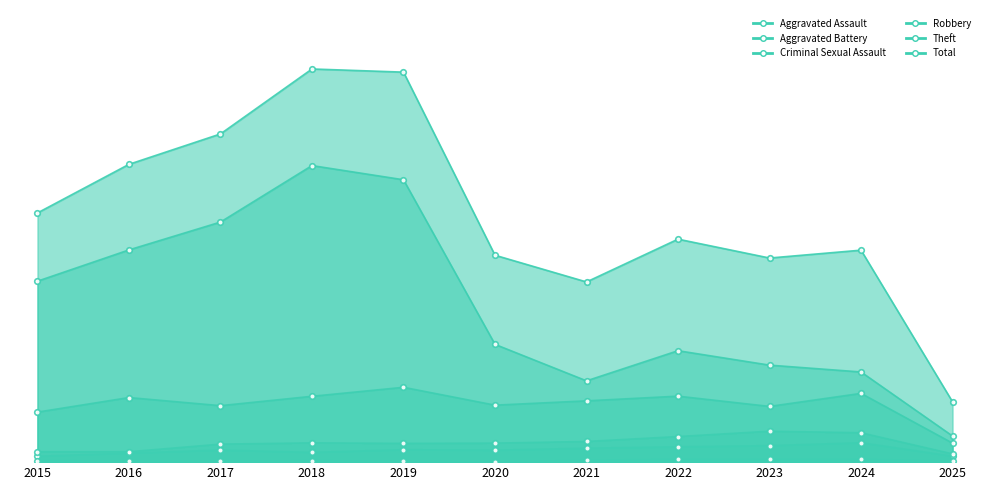

True or false: Aggravated Battery and Aggravated Assault intersect in this chart.

False